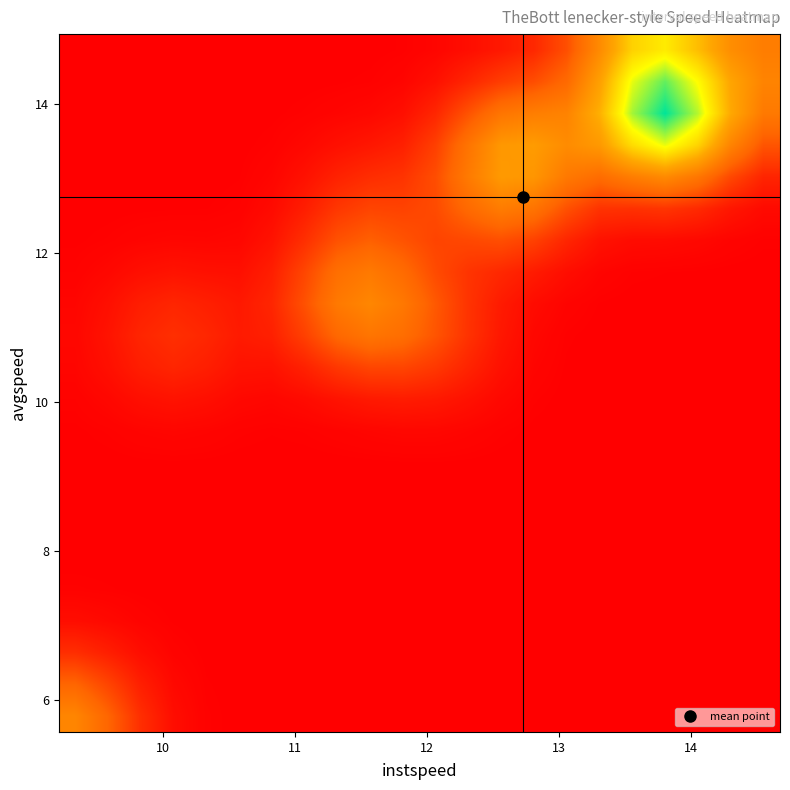

What is the maximum value shown in the chart?

0.6